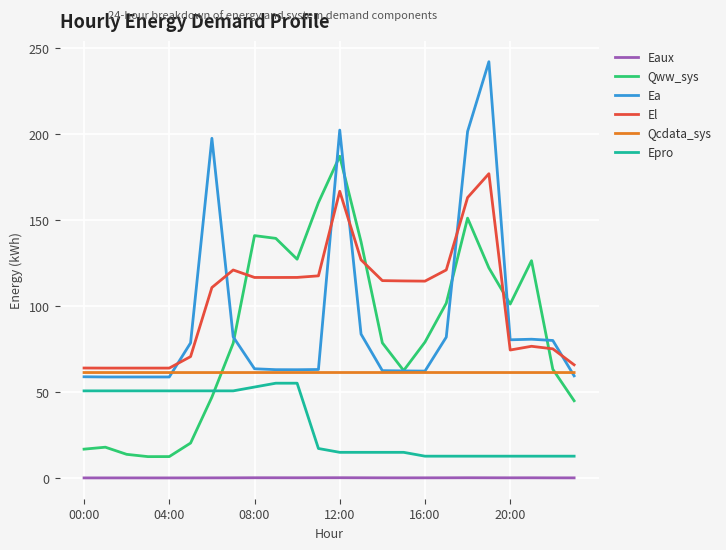

Which series has the largest total across all categories?

El